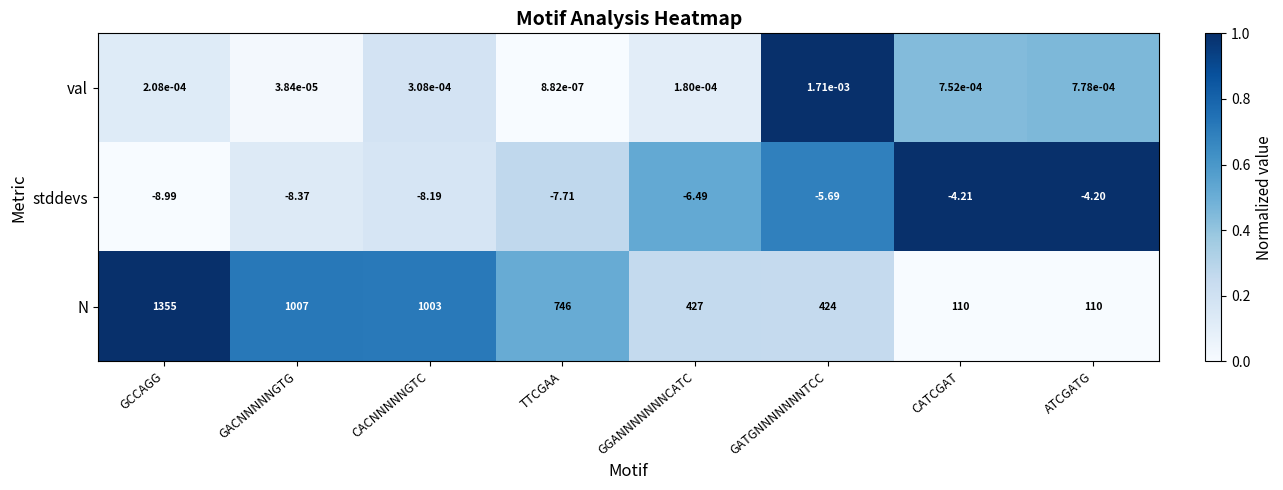

List the series in order of their peak value, lowest first.

stddevs, val, N